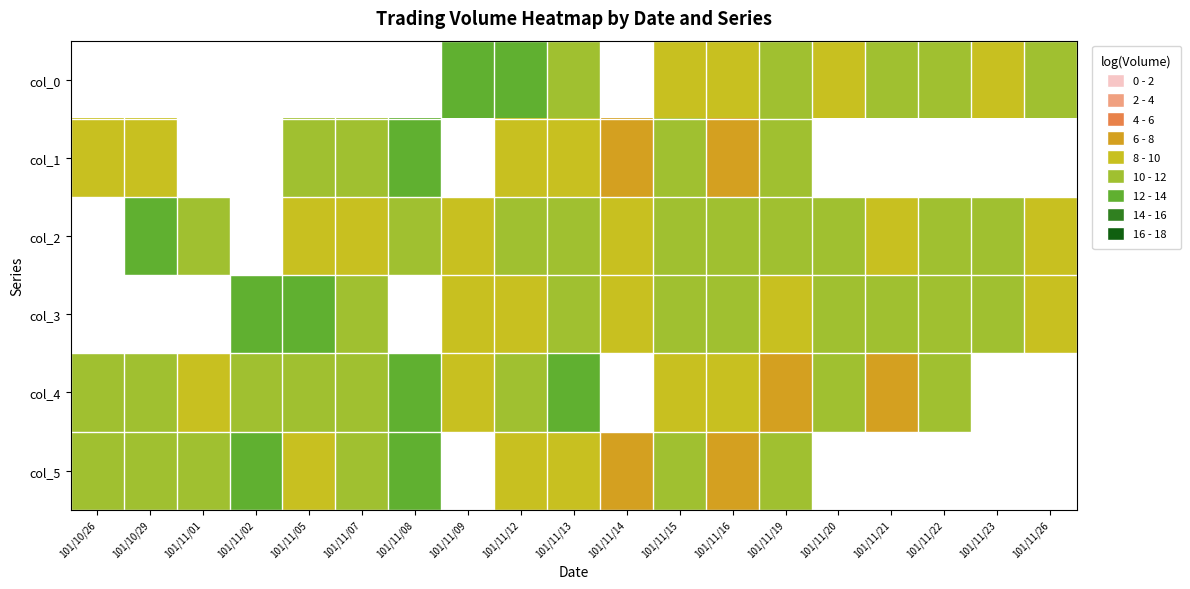

Which category has the lowest value across all series?

101/11/16